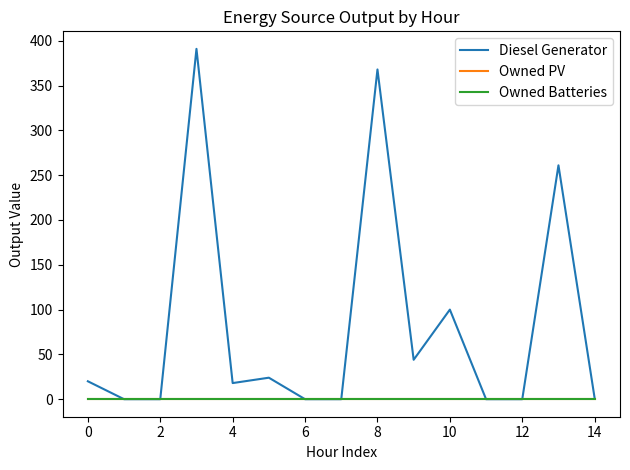

True or false: Owned PV and Diesel Generator intersect in this chart.

False